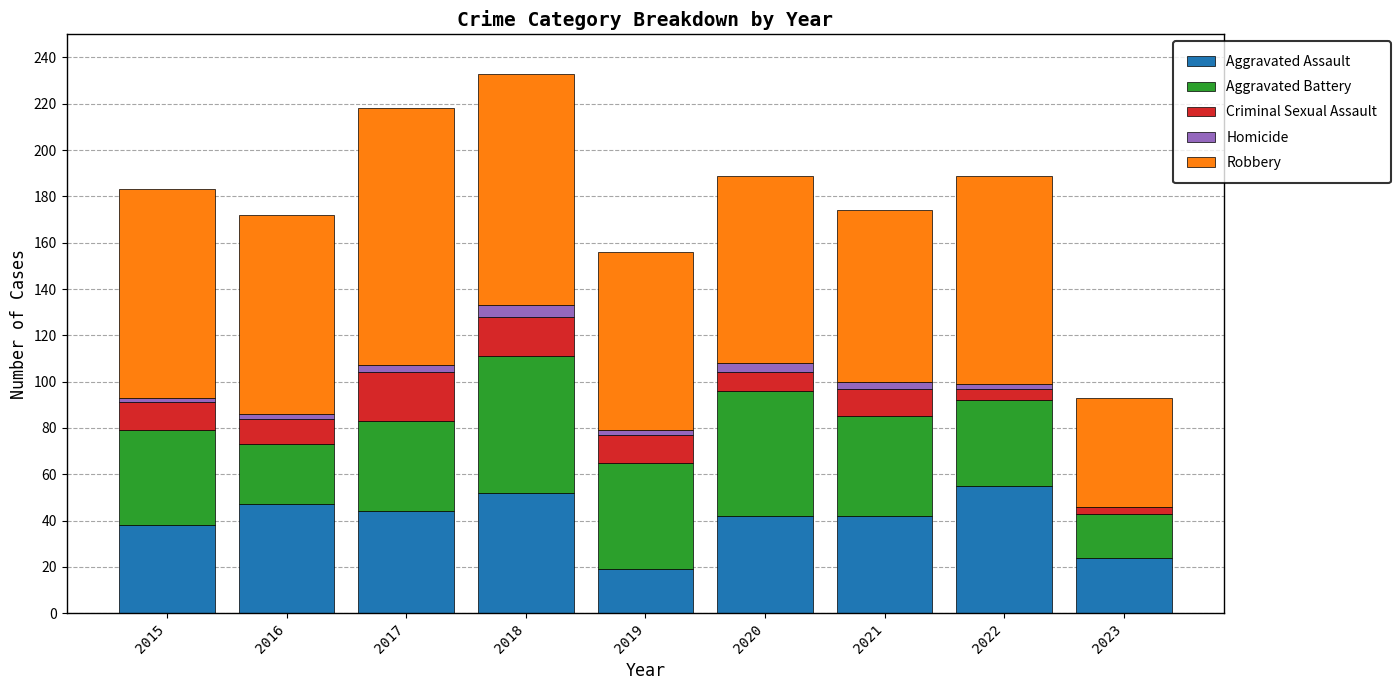

At which category is the sum across all series the highest?

2018